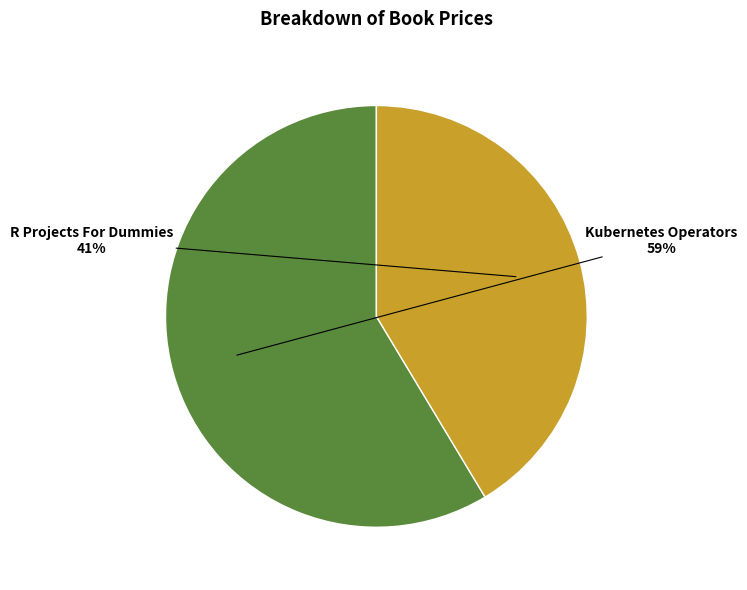

Is there a majority slice in this chart?

Yes